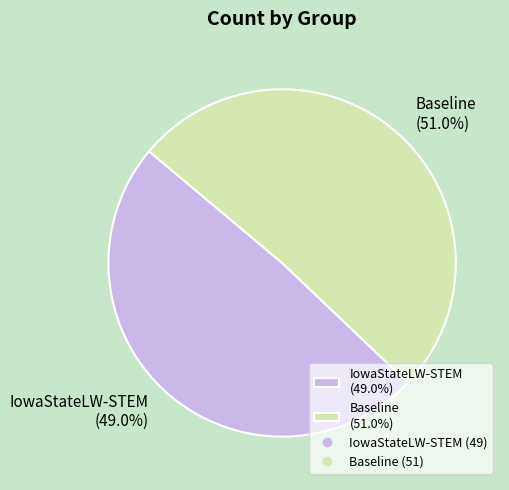

The IowaStateLW-STEM slice represents 58% of the pie. True or false?

False